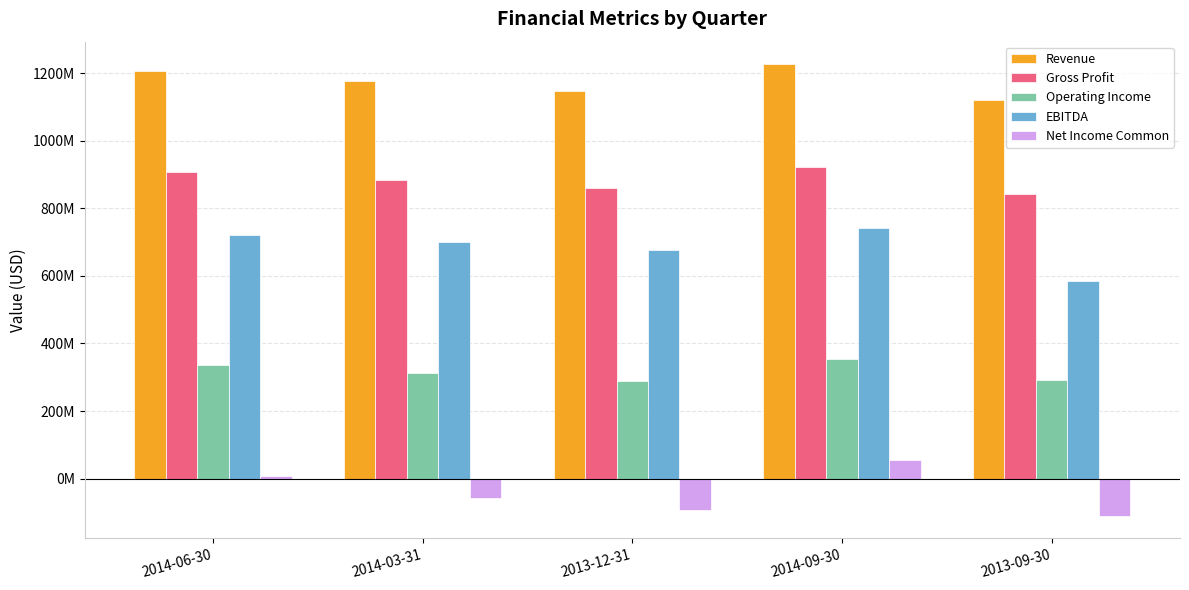

Is the value of Revenue at 2014-03-31 greater than the value of Operating Income at 2014-03-31?

Yes